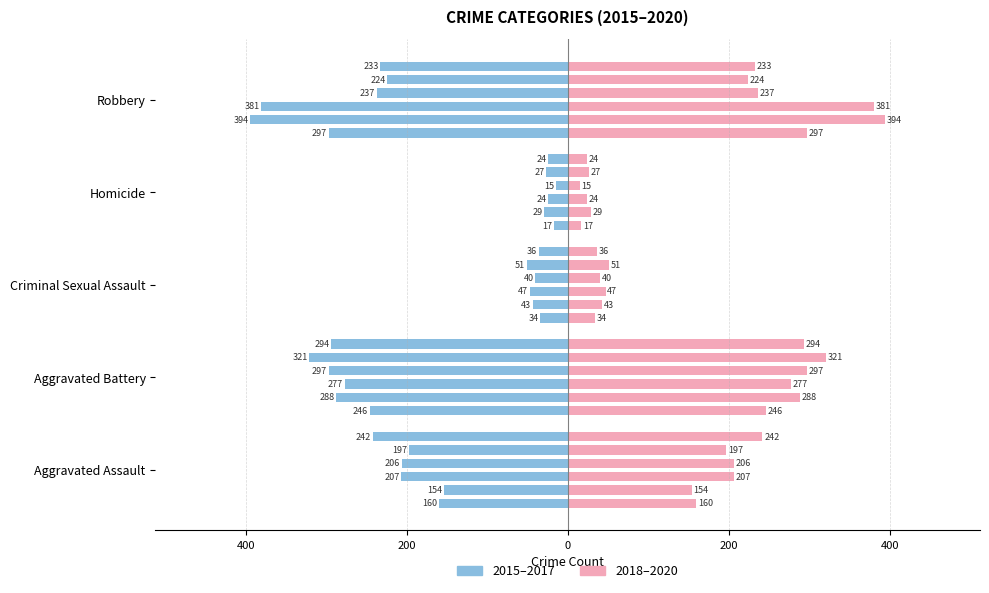

Is it true that 2015 equals -297 at Robbery?

True